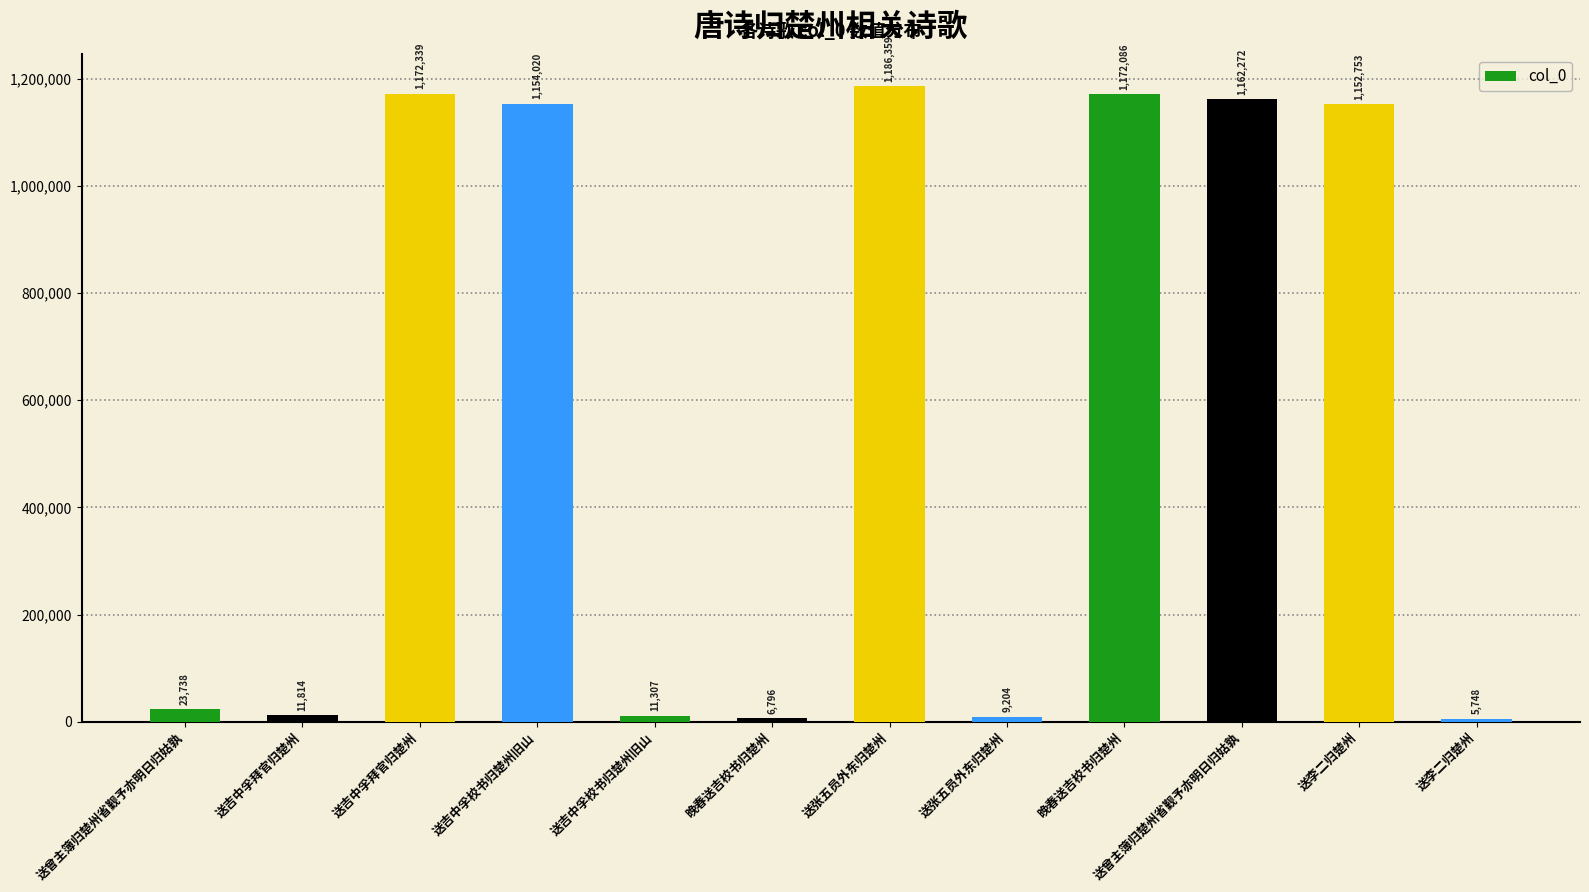

Rank the categories by value from highest to lowest.

送张五员外东归楚州, 送吉中孚拜官归楚州, 晚春送吉校书归楚州, 送曾主簿归楚州省觐予亦明日归姑孰, 送吉中孚校书归楚州旧山, 送李二归楚州, 送曾主簿归楚州省觐予亦明日归姑孰, 送吉中孚拜官归楚州, 送吉中孚校书归楚州旧山, 送张五员外东归楚州, 晚春送吉校书归楚州, 送李二归楚州